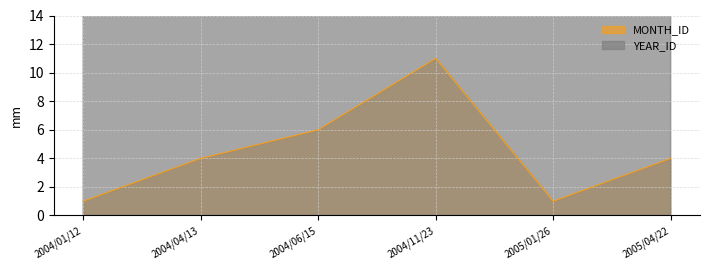

What is the total value across all series at 2004/06/15?

2010